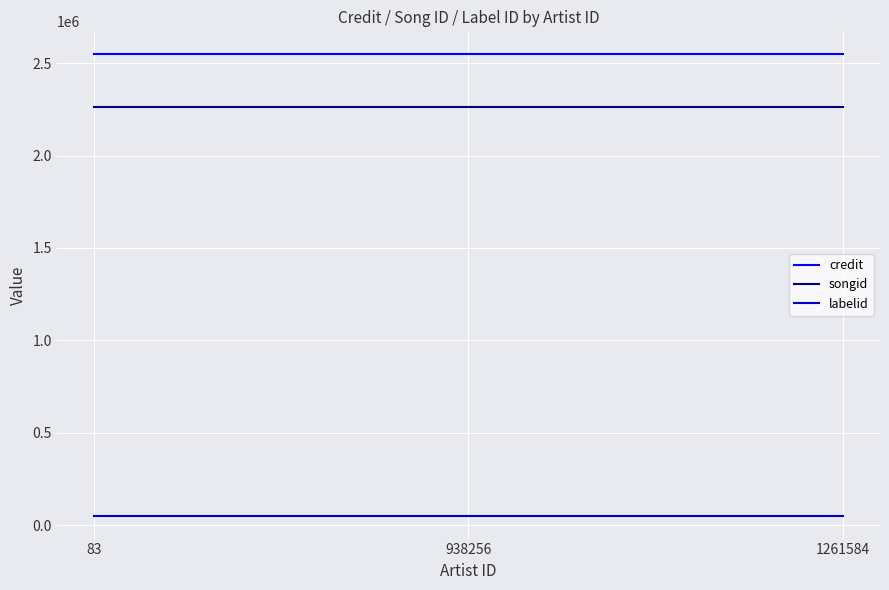

Does the chart display data point markers on the line(s)?

No